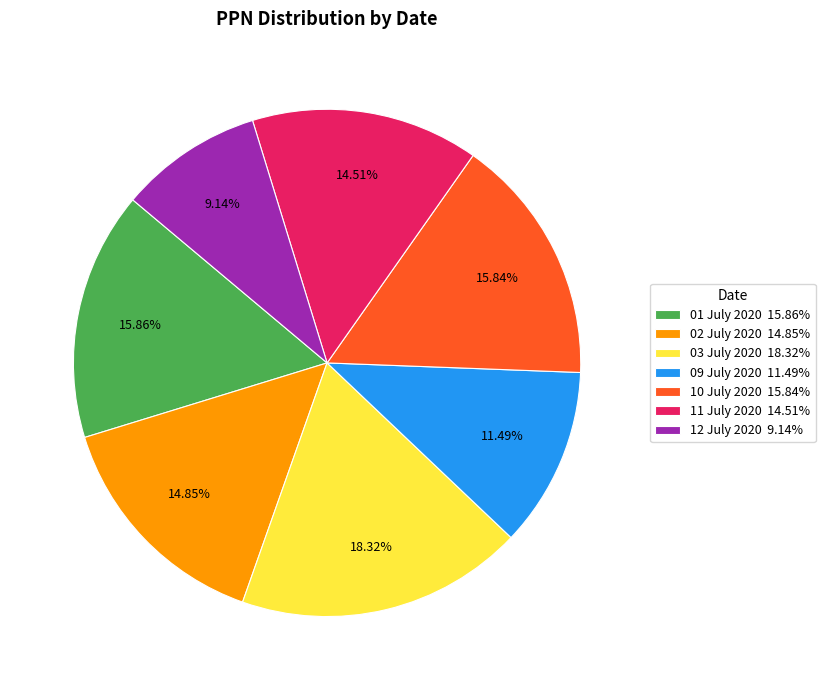

To the nearest percent, what percentage of the pie is 03 July 2020?

18%